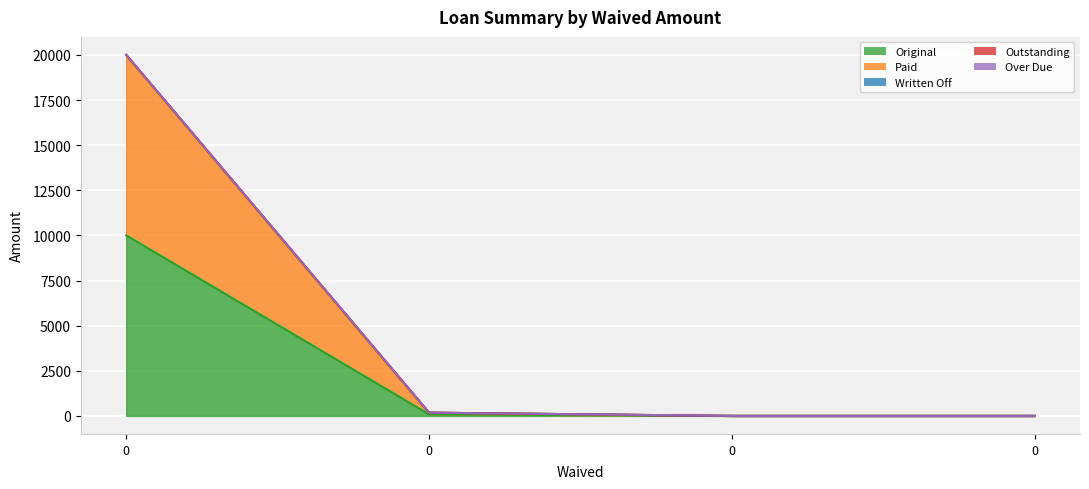

True or false: Outstanding and Original intersect in this chart.

False